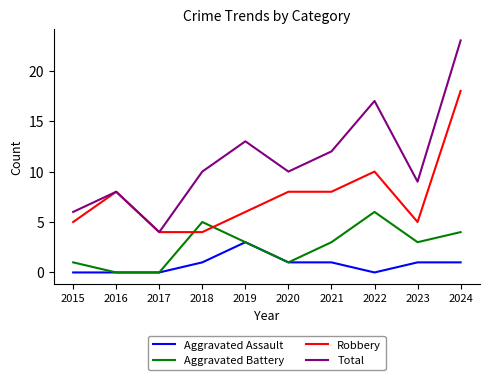

What is the sum of all Aggravated Assault values?

8